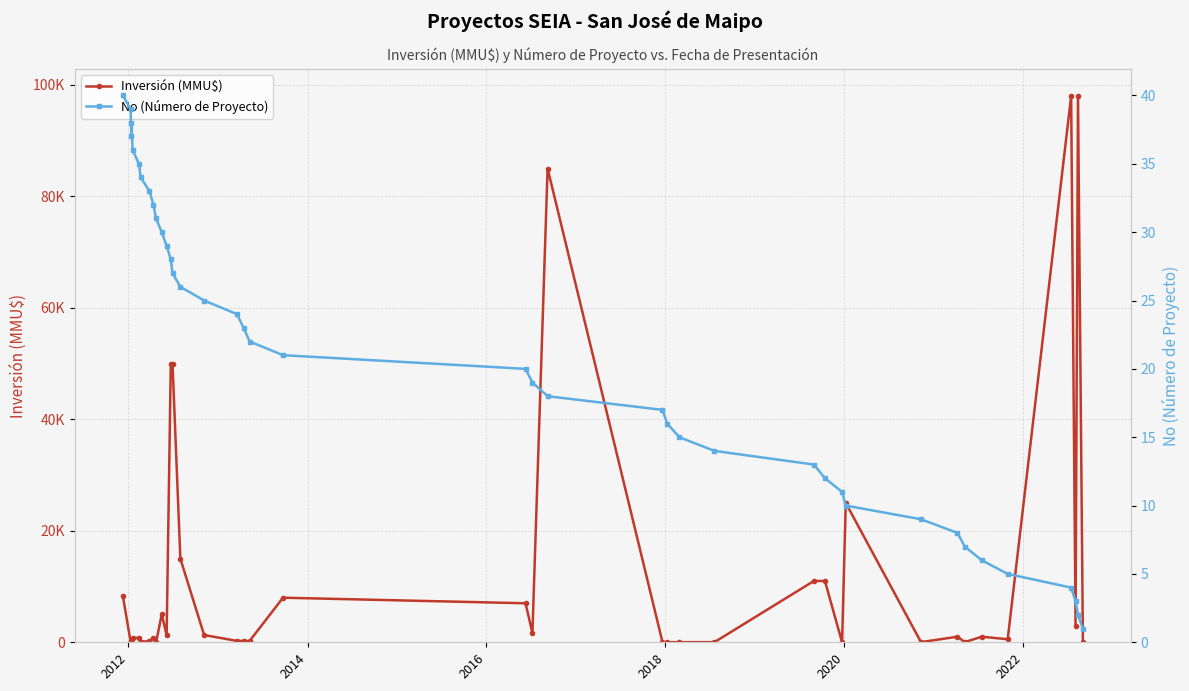

How many values in Inversión (MMU$) are above zero?

38